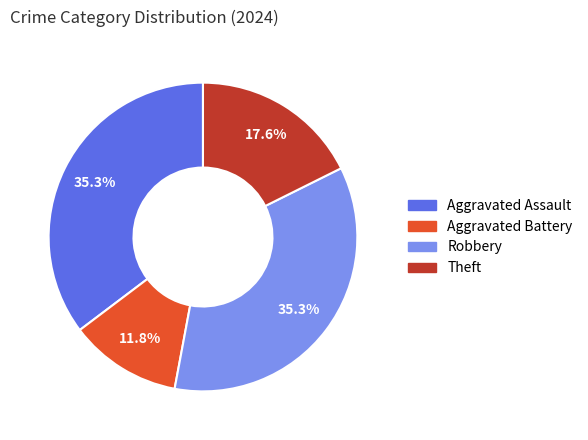

Approximately how many times larger is the value at Aggravated Assault compared to Robbery?

1.0